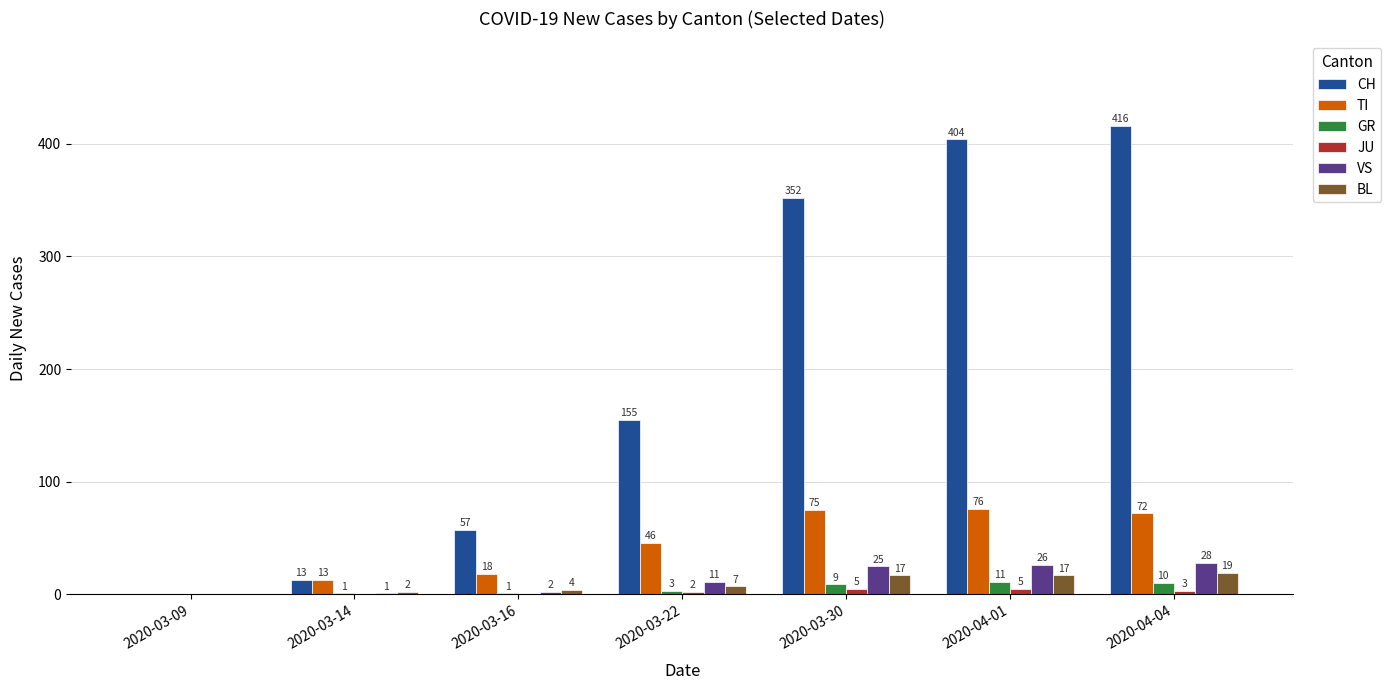

Count the number of data series in this chart.

6